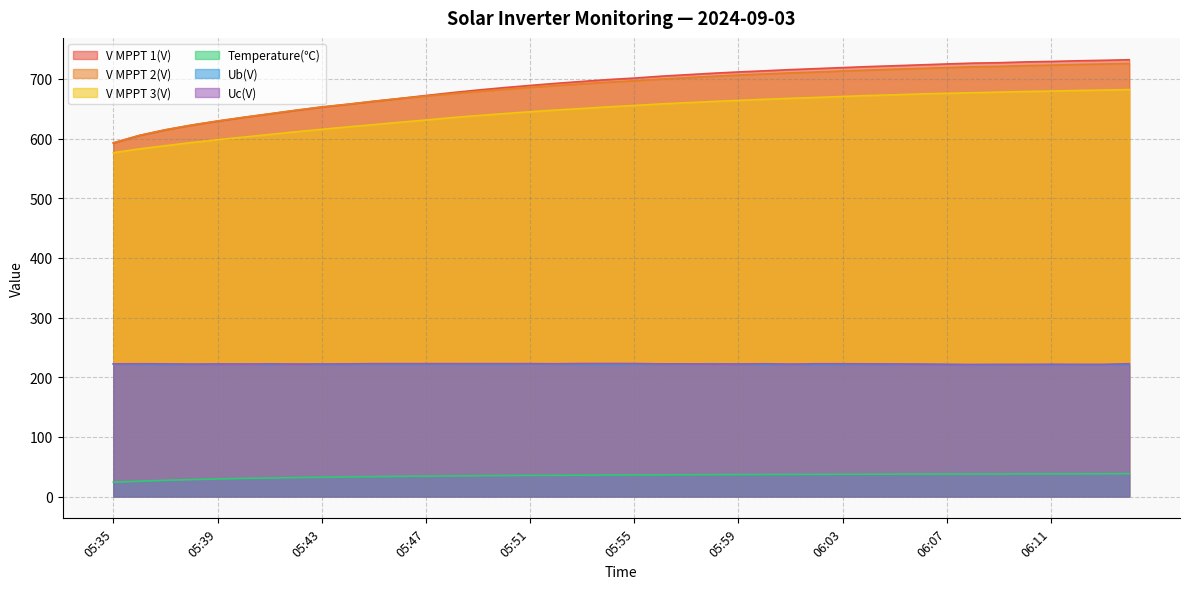

Is it true that Temperature(℃) equals 27.1 at 05:37?

True